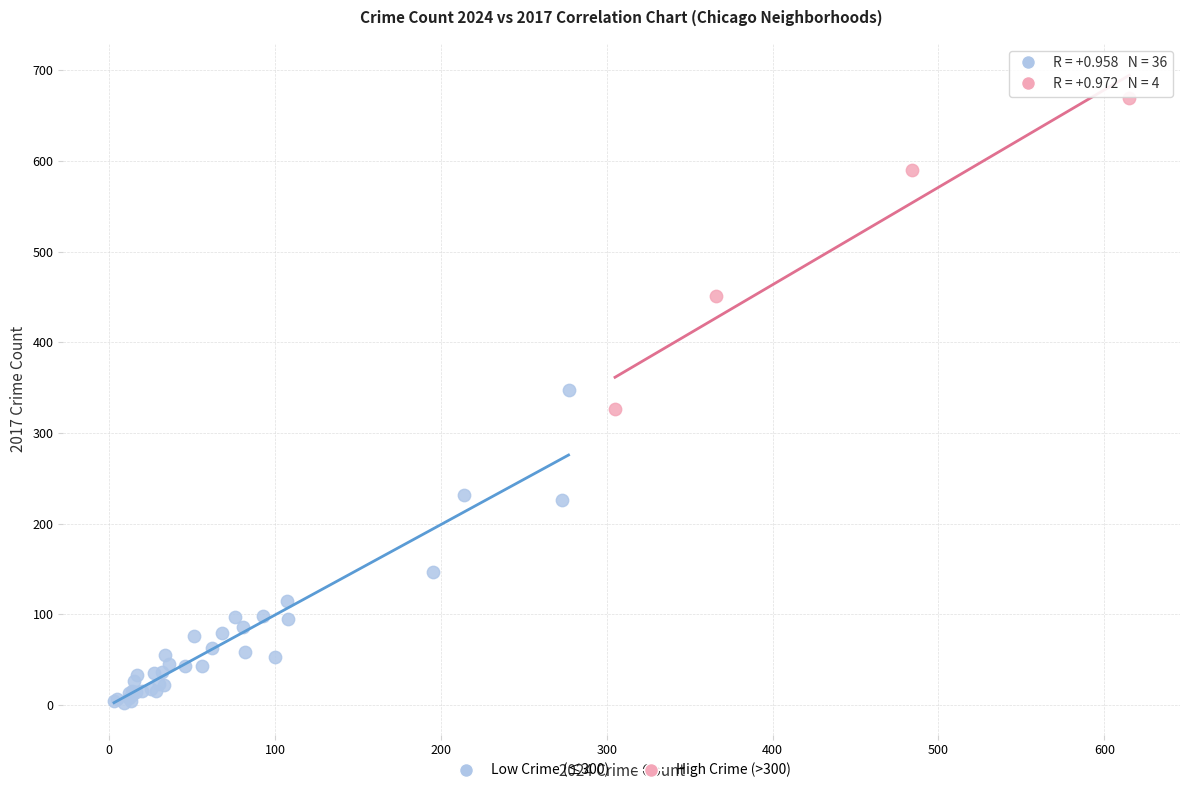

Which series reaches the minimum Y coordinate?

Low Crime (≤300)